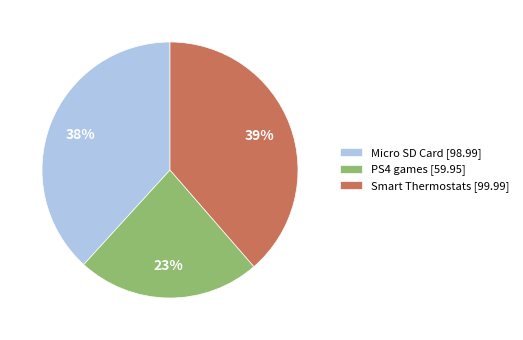

What percentage is the PS4 games slice, to the nearest percent?

23%